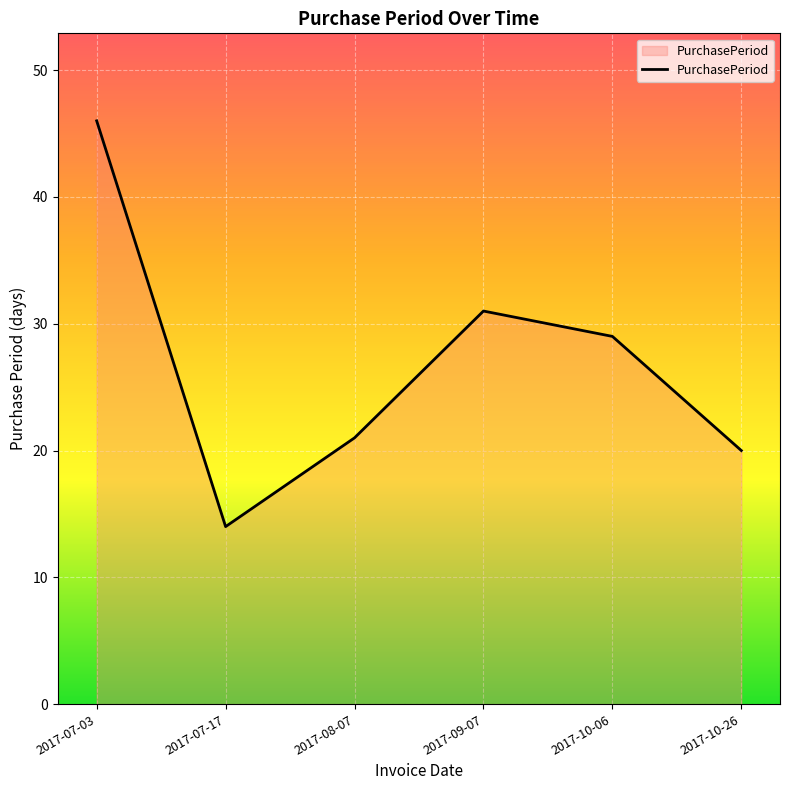

Approximately how many times larger is the value at 2017-07-03 compared to 2017-08-07?

2.2